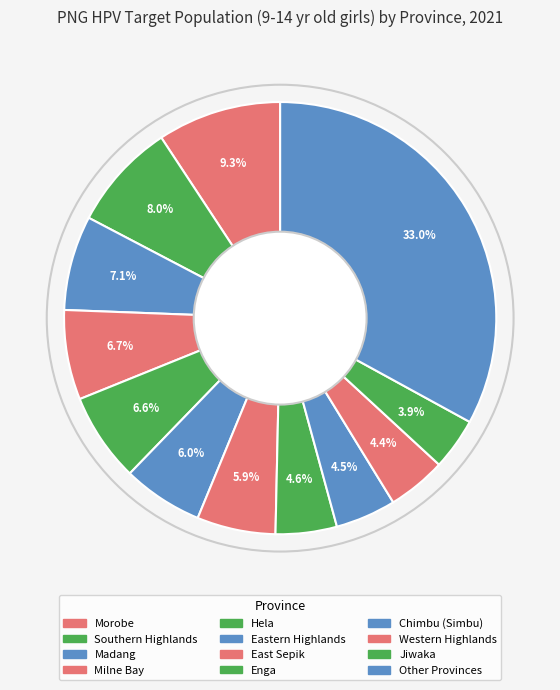

The Madang slice represents 1% of the pie. True or false?

False